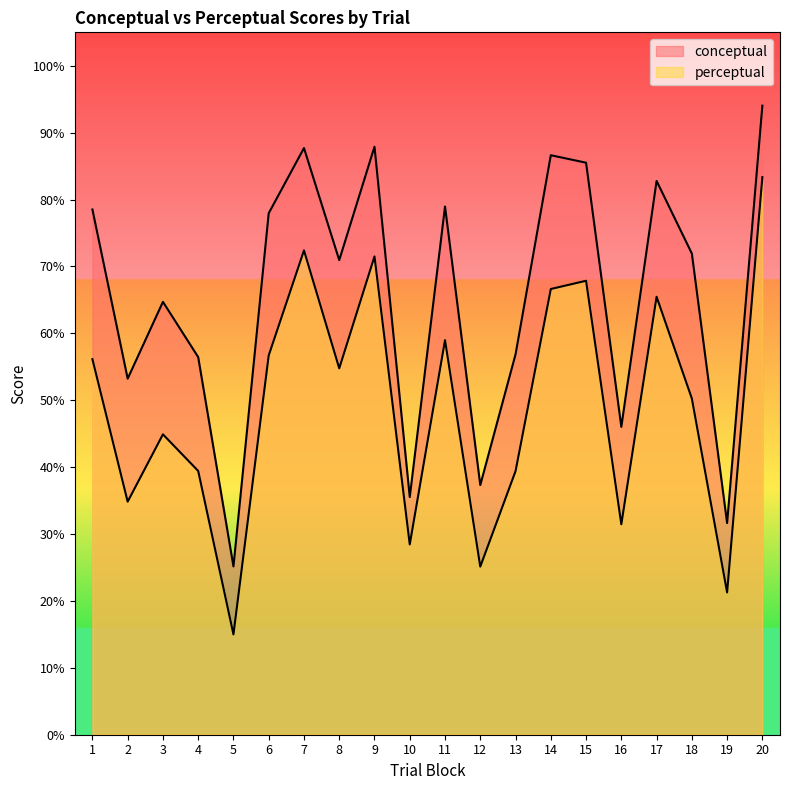

The perceptual series shows 7.9 at 19. True or false?

False